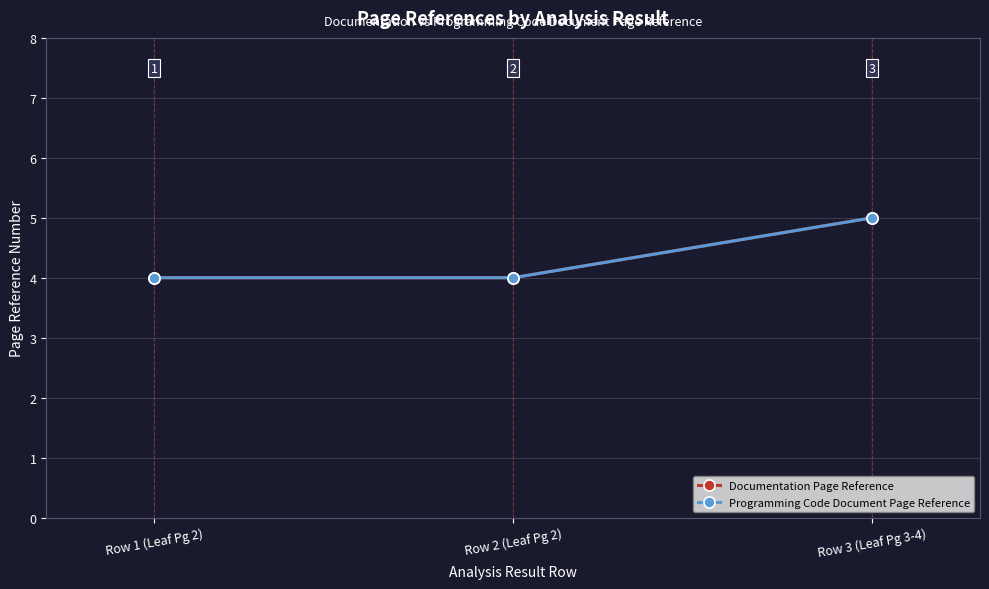

What is the difference between the maximum and second lowest values in the Documentation Page Reference series?

1